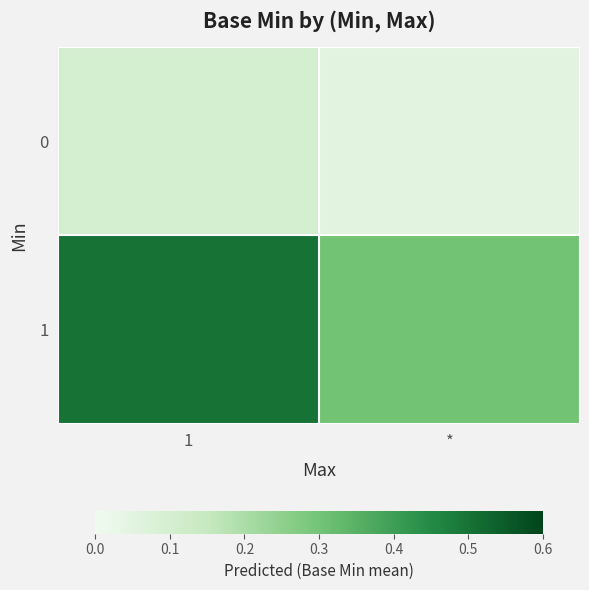

List the series in order of their peak value, highest first.

1, 0